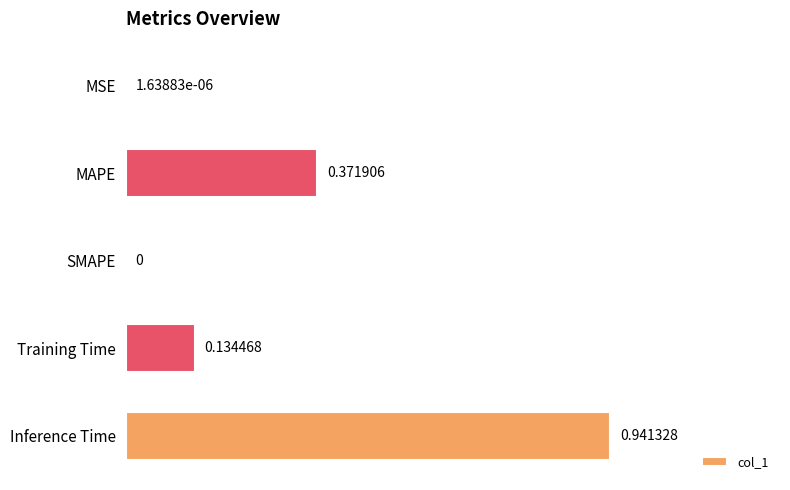

At which label is the value closest to 0?

SMAPE